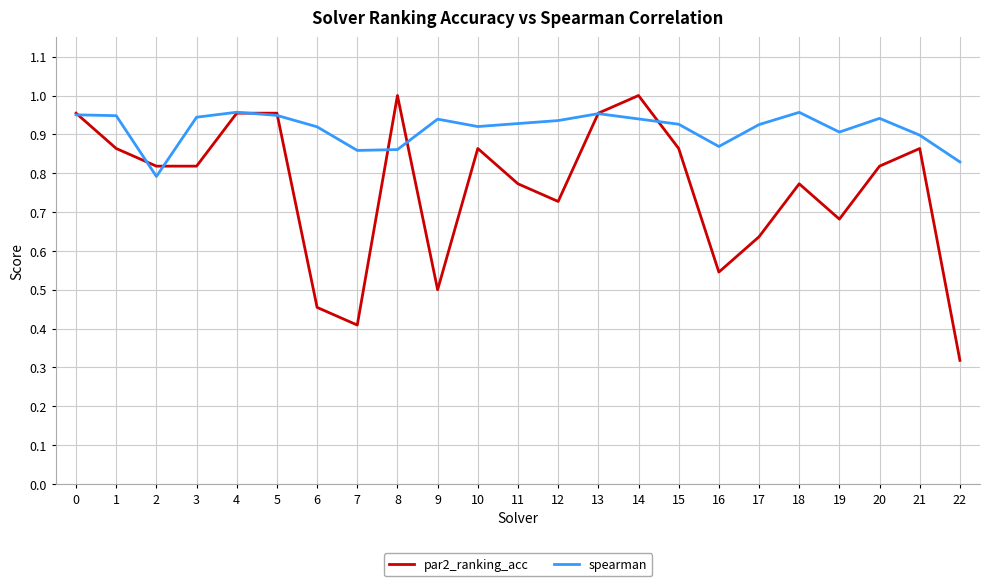

Which series has the widest spread of values?

par2_ranking_acc